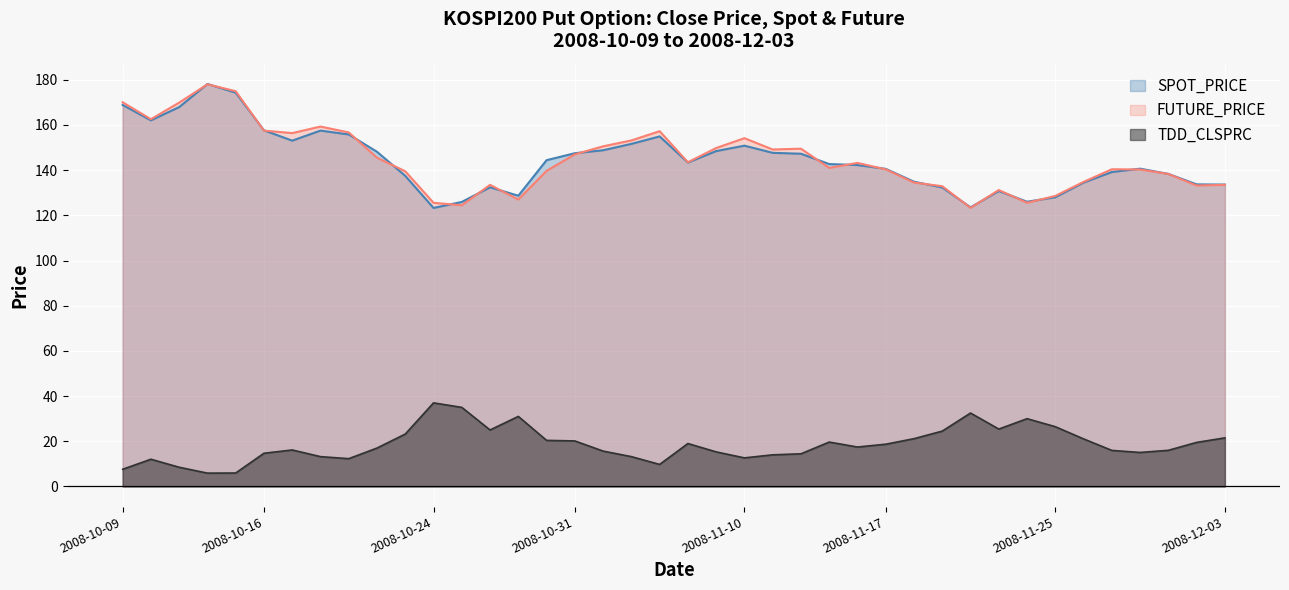

What is the spread (max minus min) of values at 2008-10-16?

142.9